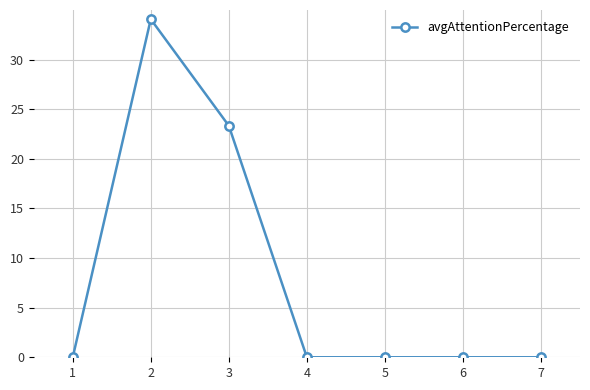

Does the chart have visible grid lines?

Yes